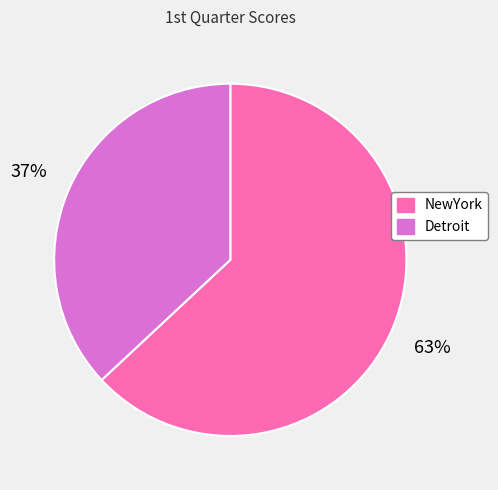

Does NewYork account for over 50% of the chart?

Yes